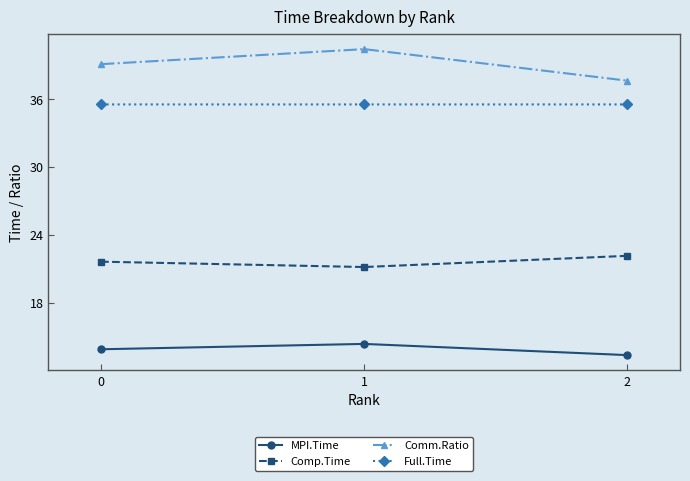

What is the difference between the highest and lowest values at 0?

25.2